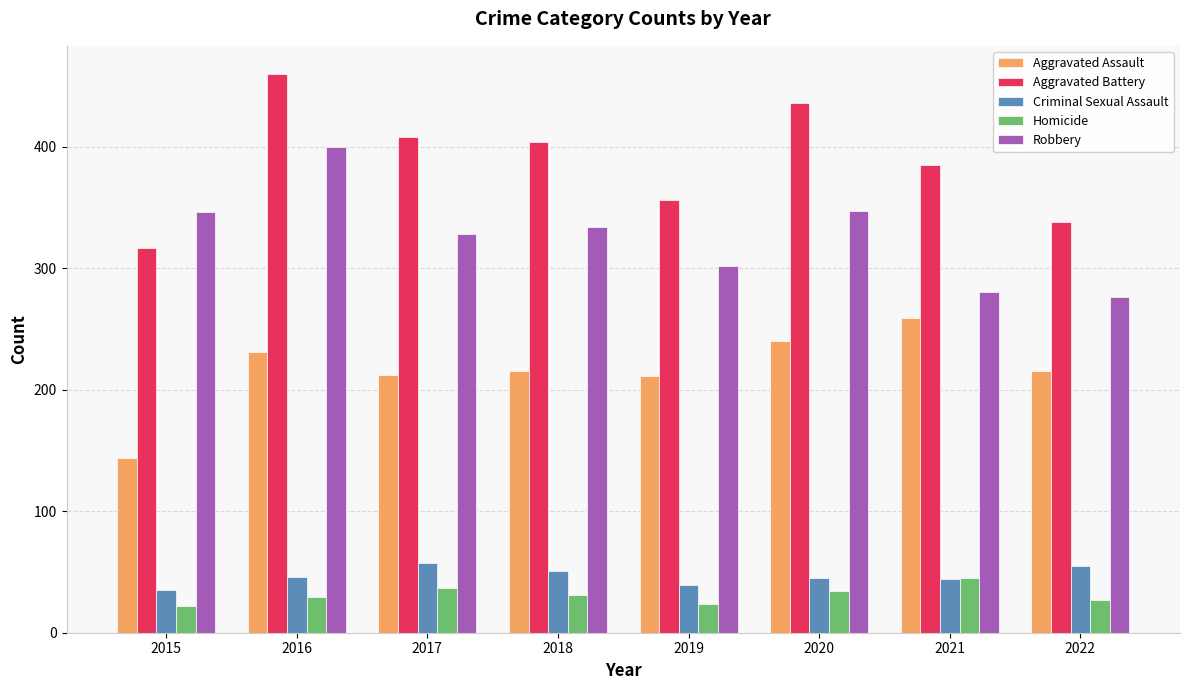

What is the sum of all Homicide values?

249